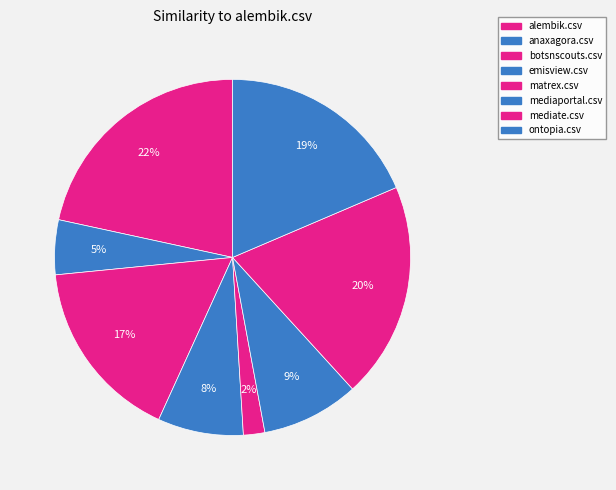

Which category has the smallest portion of the pie?

matrex.csv